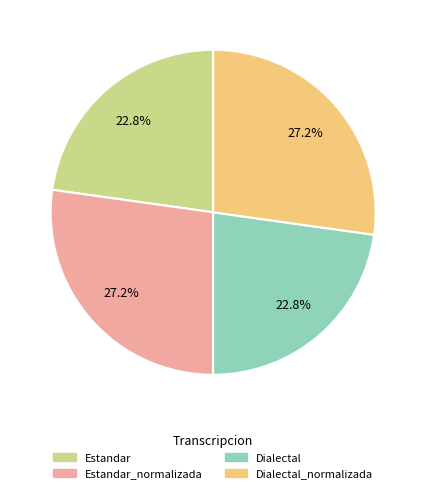

Does any single category account for the majority?

No